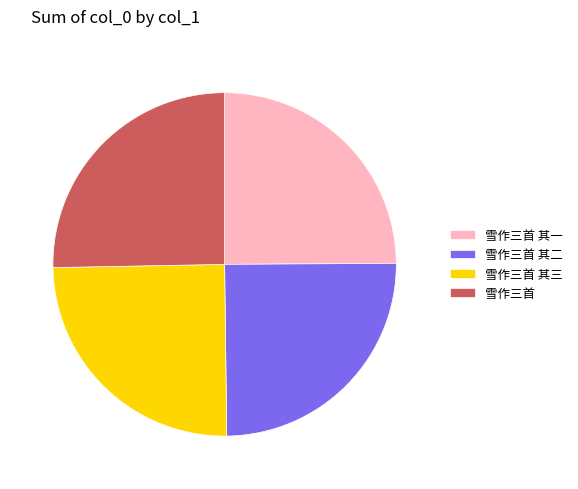

Is there a majority slice in this chart?

No